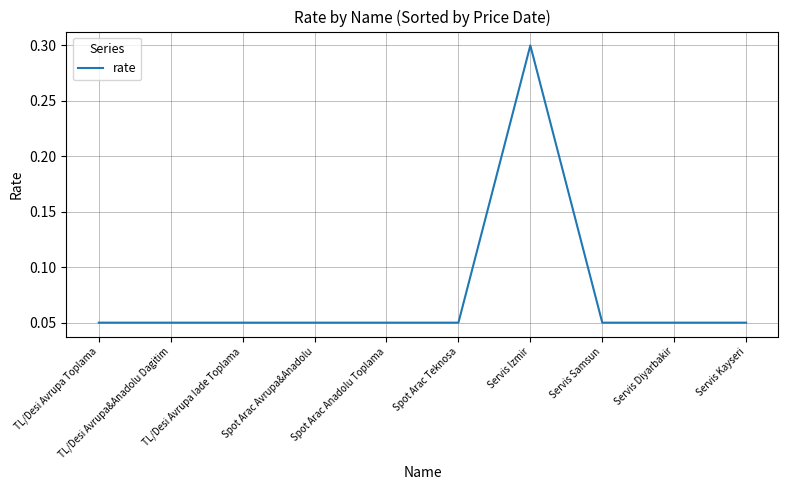

Does the chart have visible grid lines?

Yes